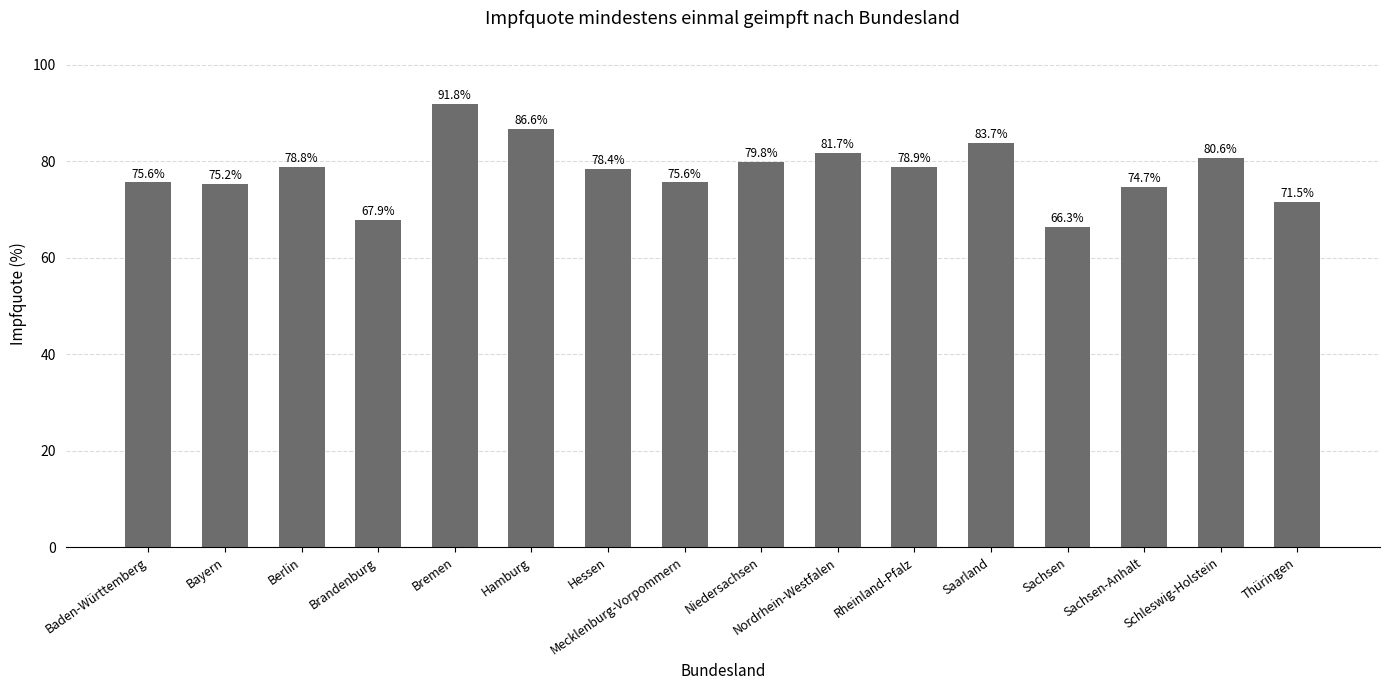

What position from the left is Brandenburg?

4